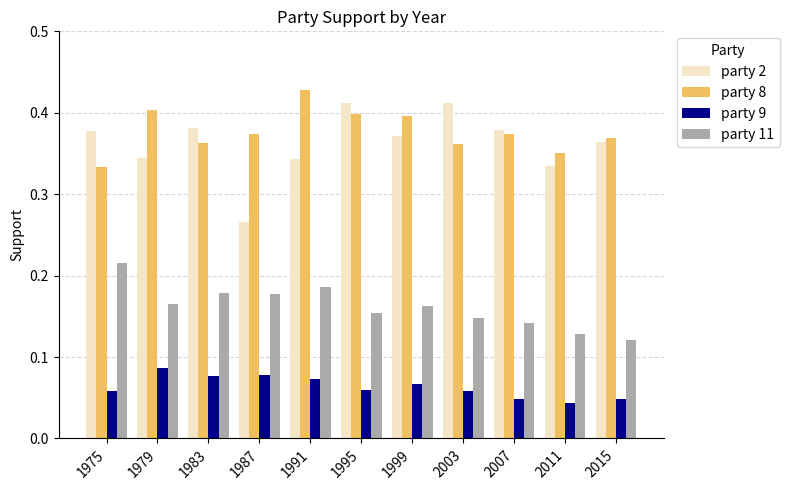

At which label is party 2 closest to 0?

1987